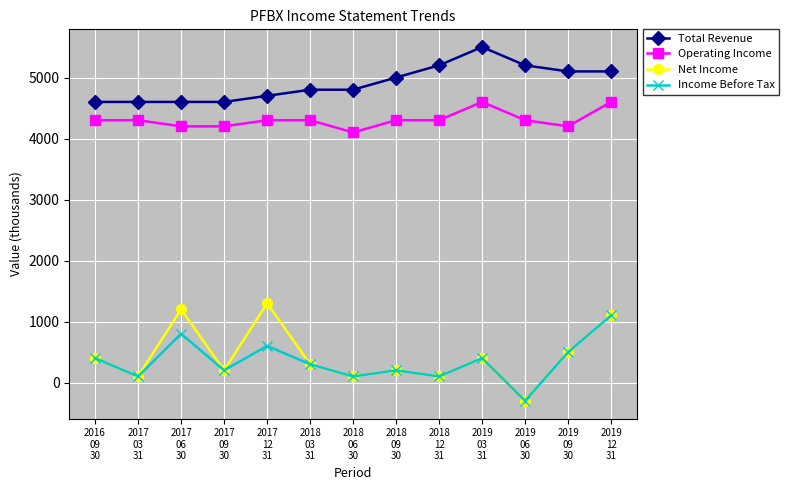

True or false: Net Income and Operating Income cross at least once.

False